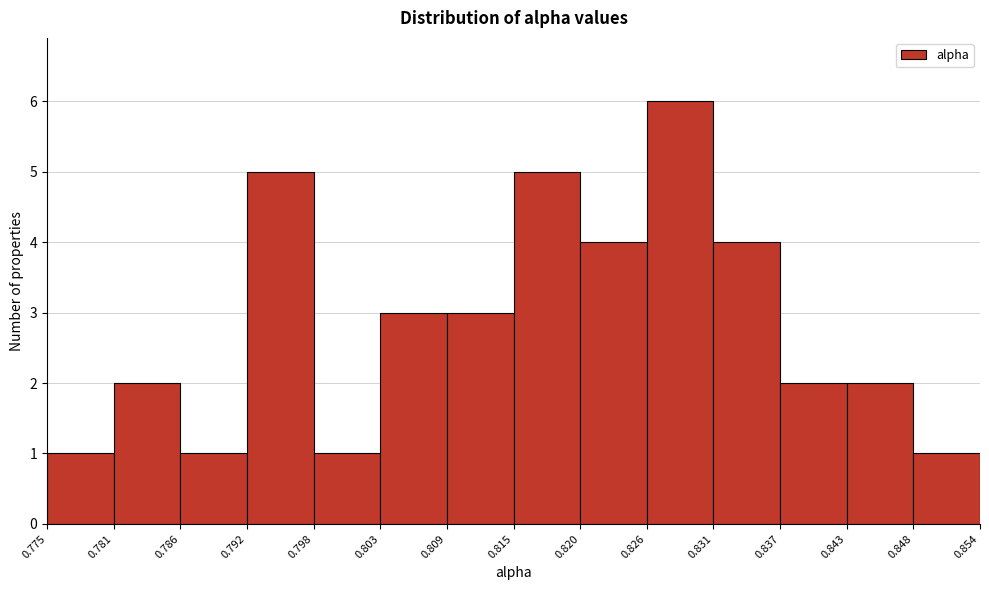

Which range on the x-axis has the tallest bar?

0.826 to 0.831